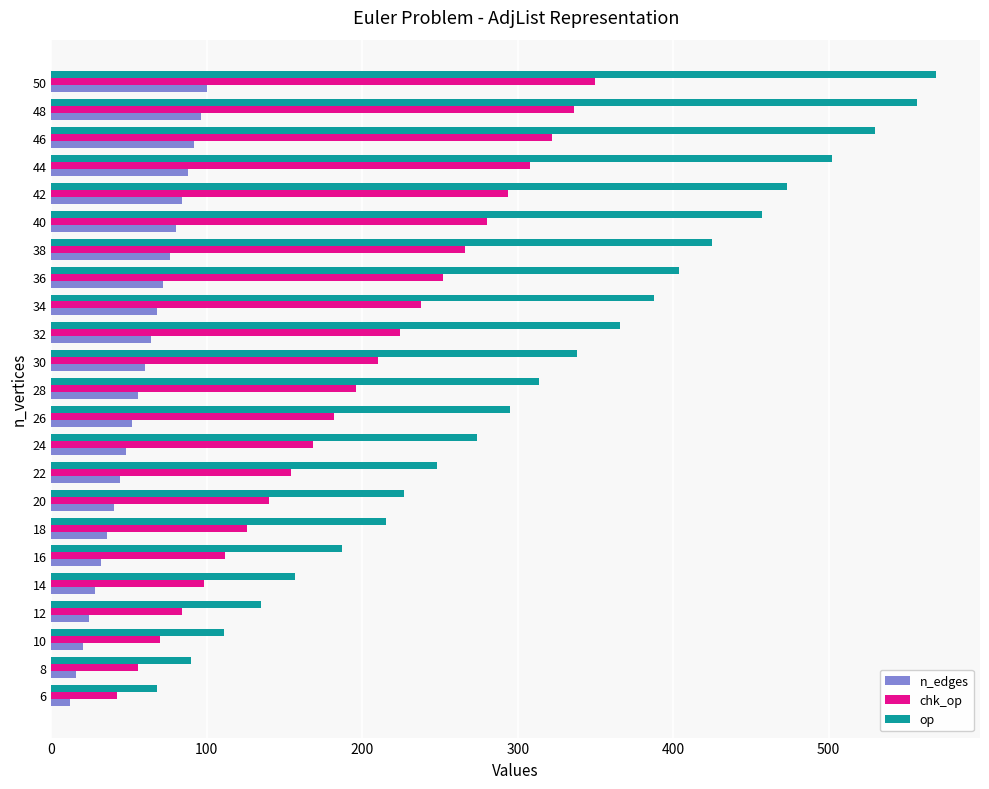

True or false: n_edges has a value of 44 at 22.

True